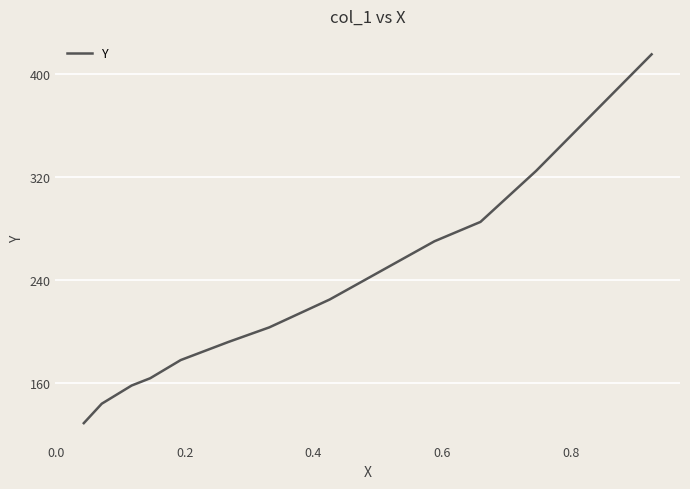

True or false: there are more than 1 points higher than both neighbors.

False